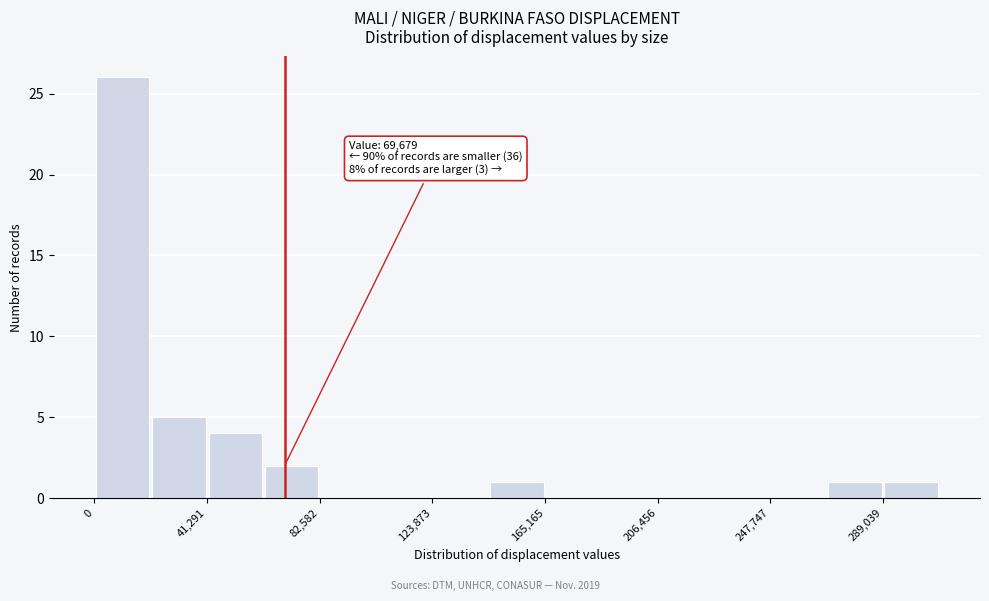

Over which range of the x-axis is the bar tallest?

0 to 20000